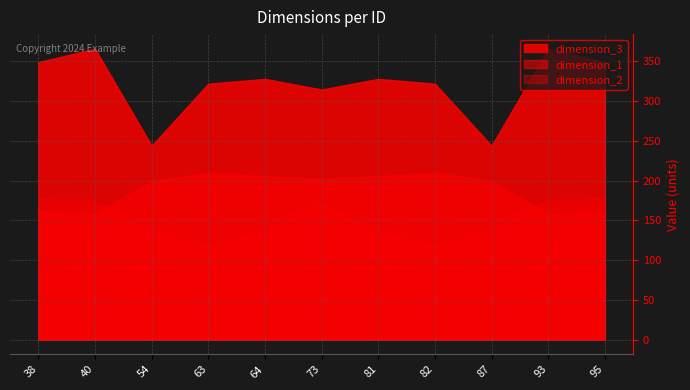

What is the difference between the maximum and minimum values in the dimension_3 series?

122.0